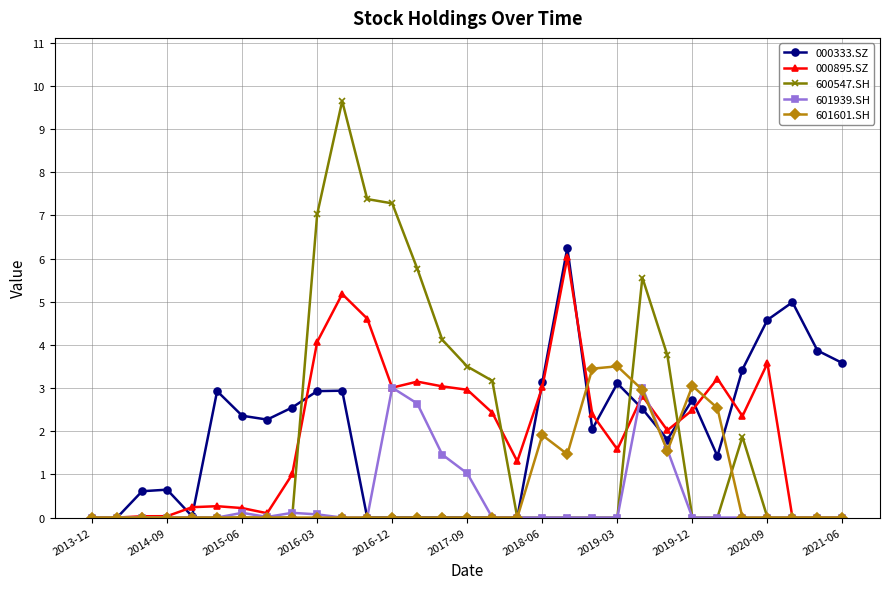

Count the number of categories in the chart.

31